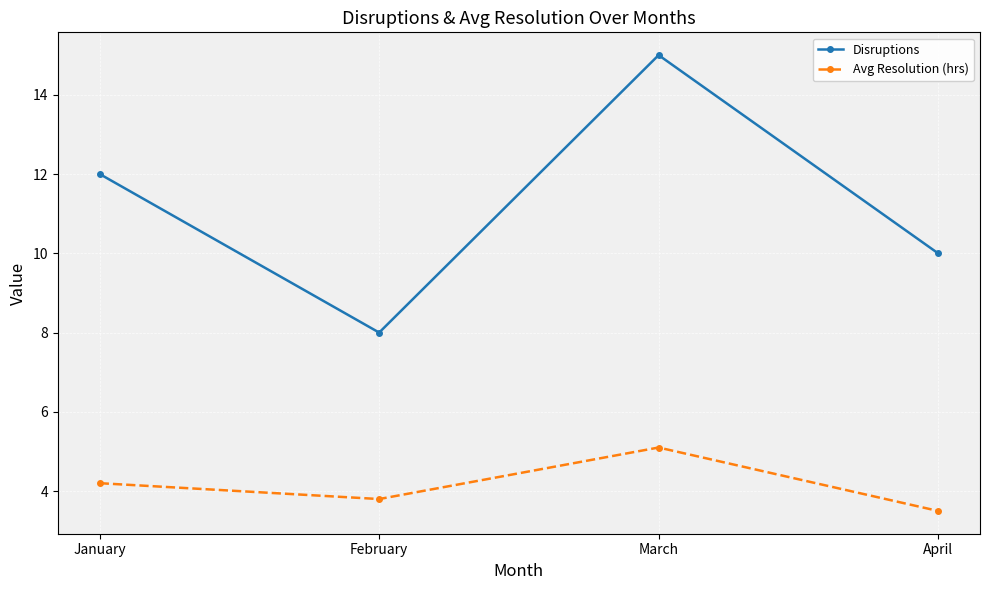

How many lines are shown in the chart?

2